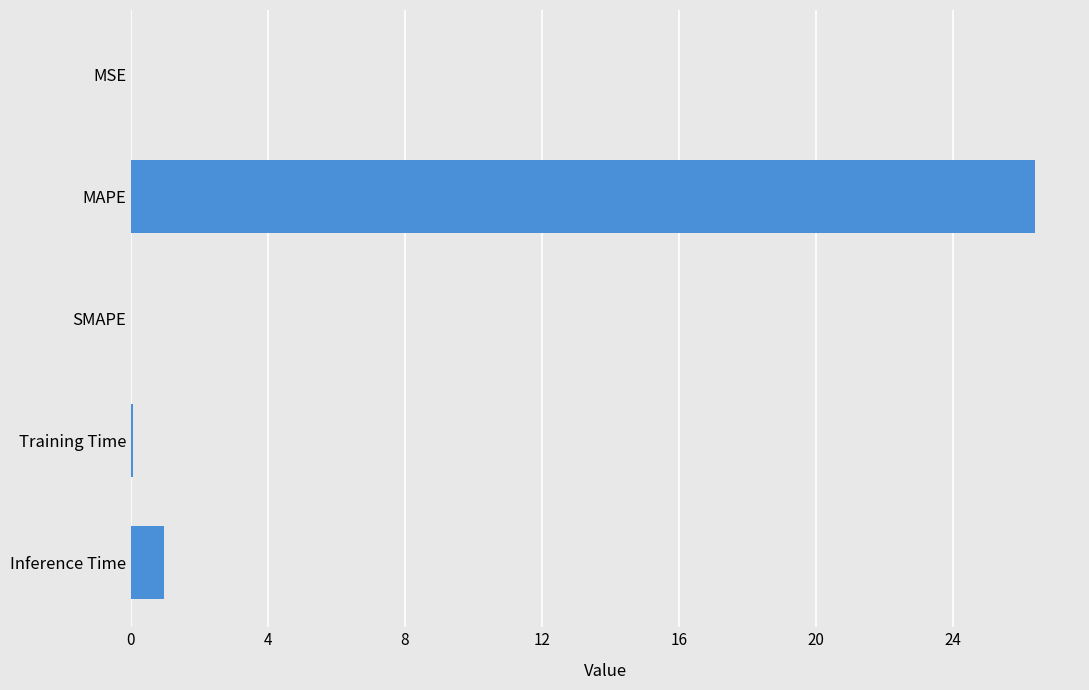

Is it true that the value at MAPE is 36.3?

False